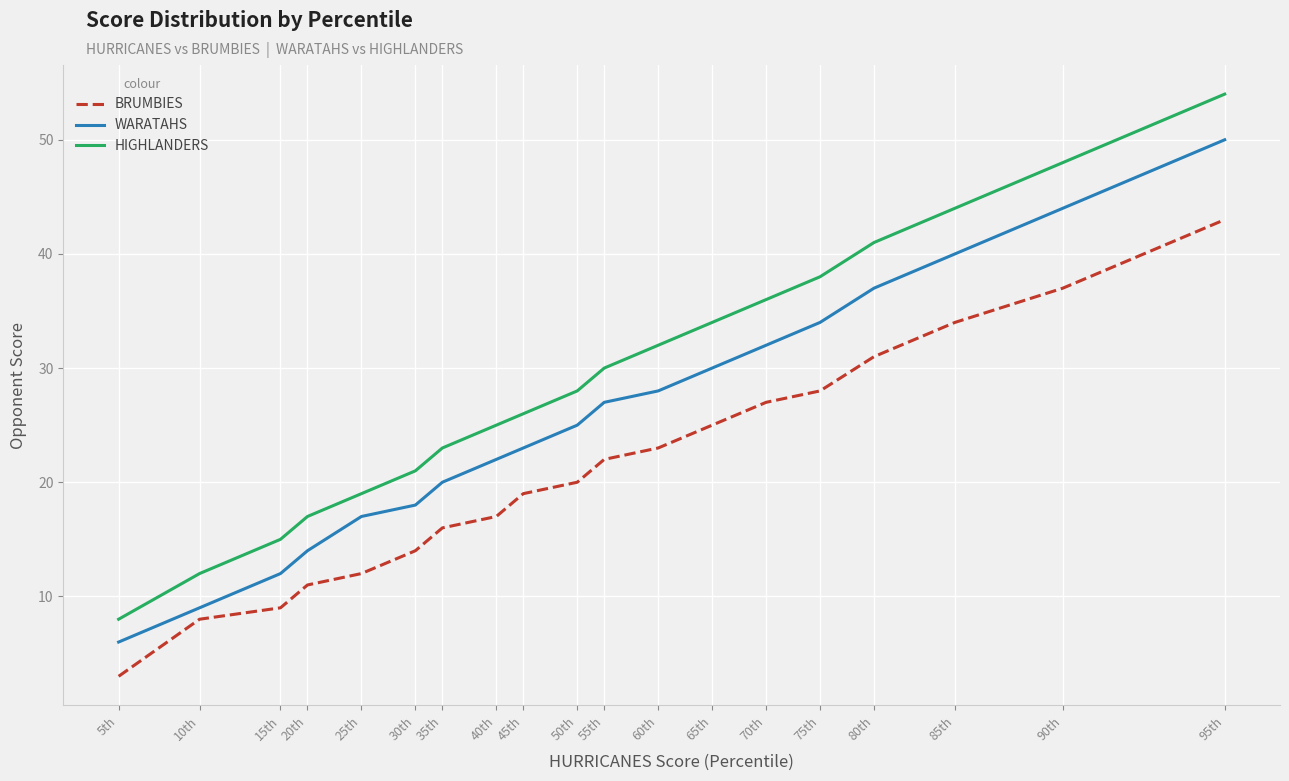

At 25th, list the series in order from largest to smallest.

HIGHLANDERS, WARATAHS, BRUMBIES